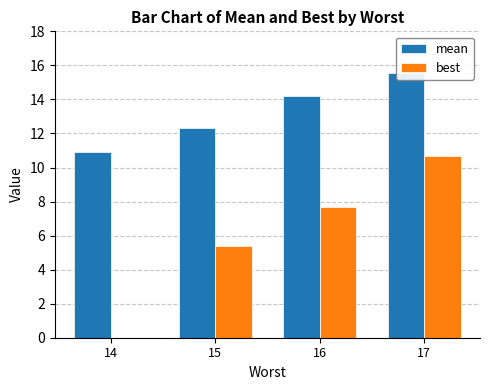

How many categories are shown in the chart?

4